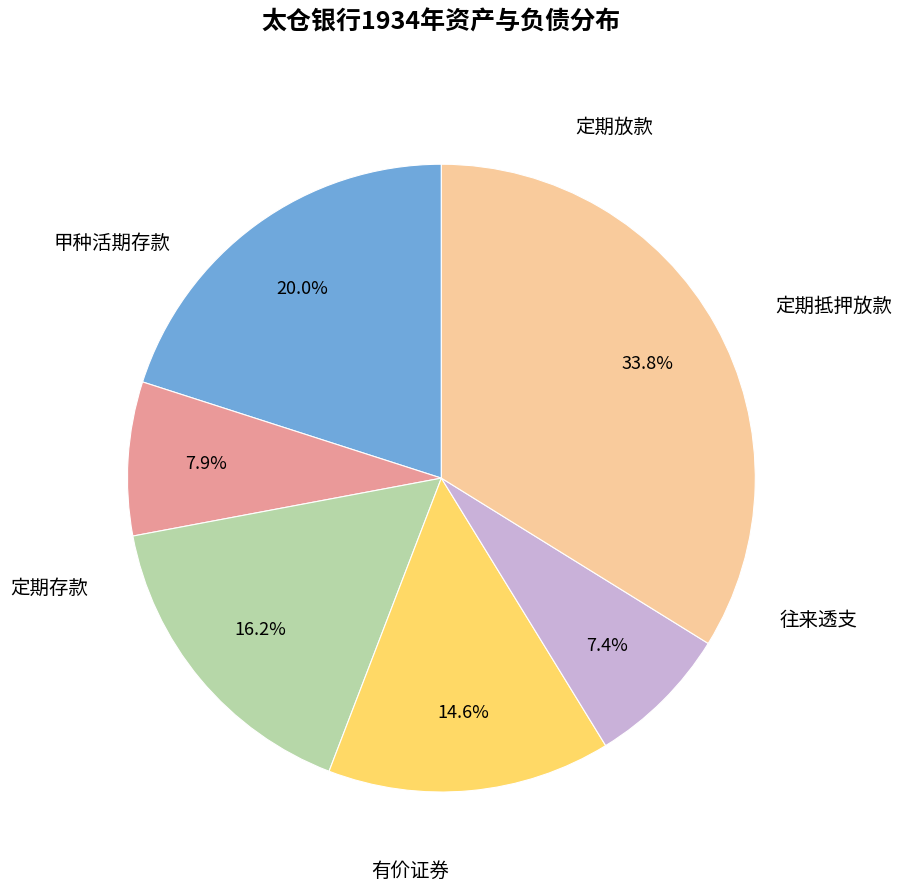

Does any single category account for the majority?

No